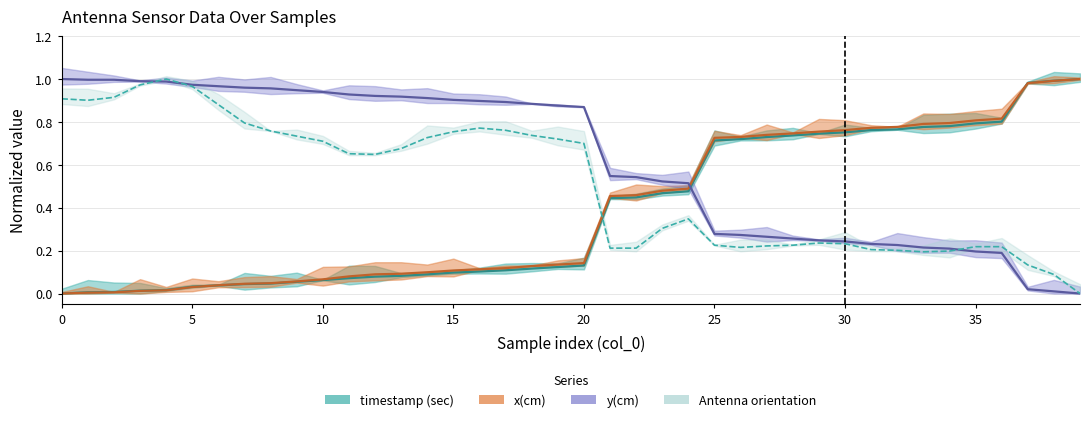

The Antenna orientation series shows 0.2 at 2. True or false?

False